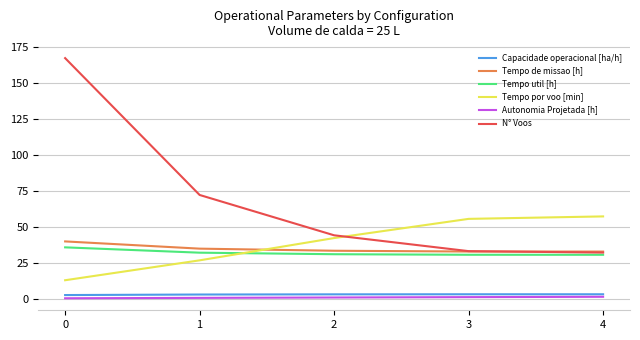

What is the greatest value displayed?

167.0